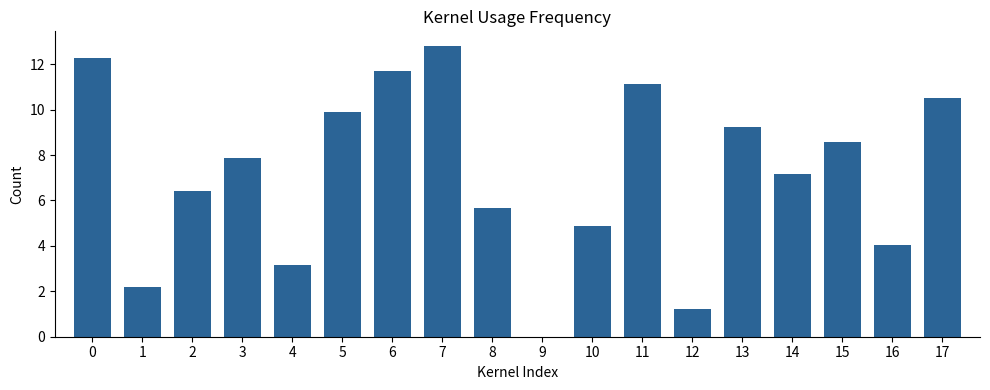

Is it true that the value at 2 is 8.9?

False